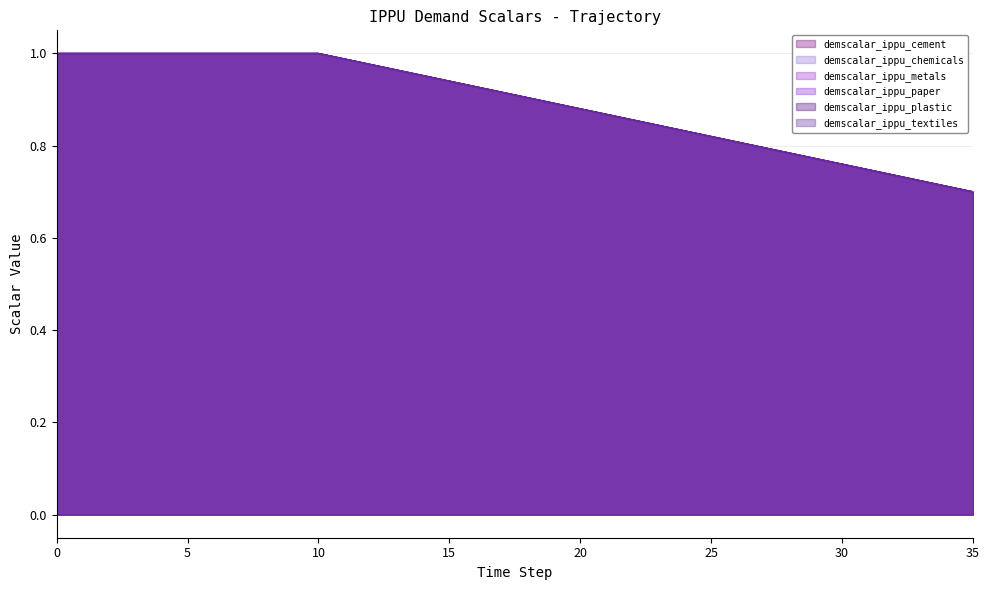

What is the greatest value displayed?

1.0